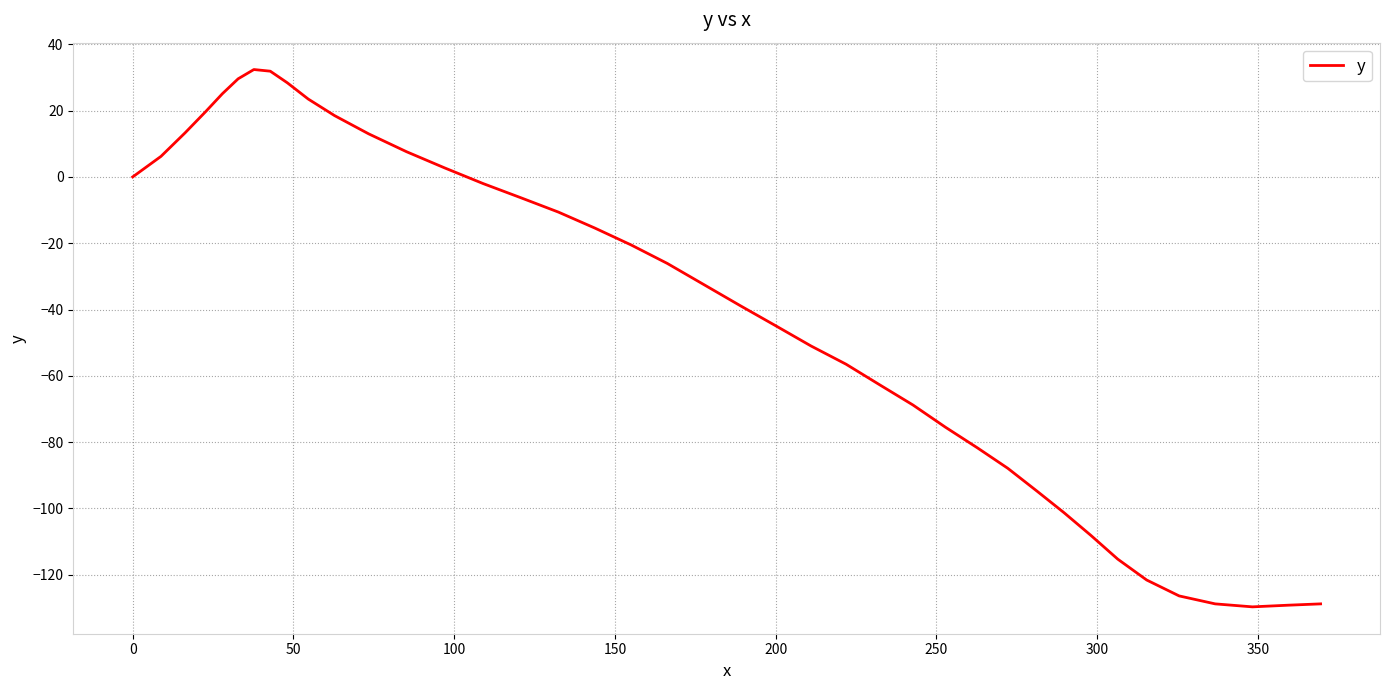

What is the minimum value shown in the chart?

-129.7